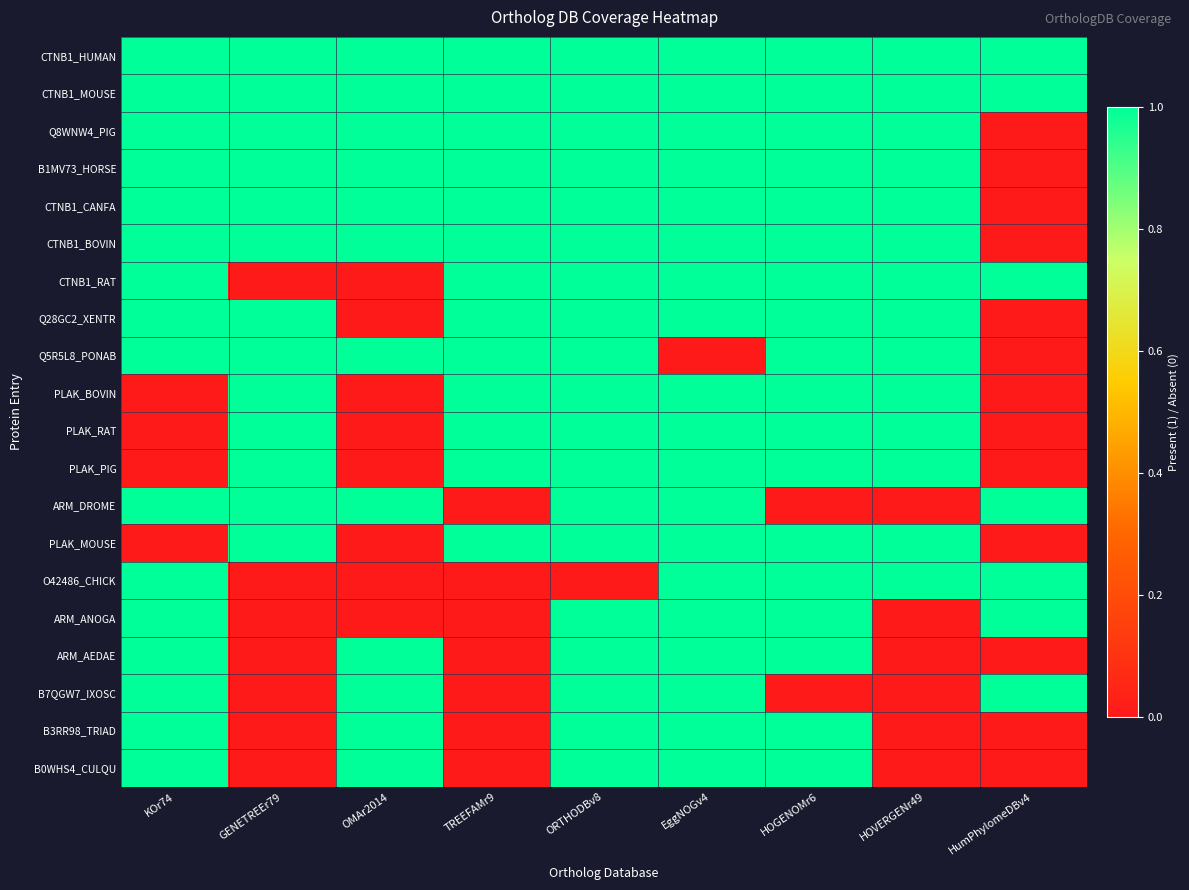

What is the spread (max minus min) of values at GENETREEr79?

1